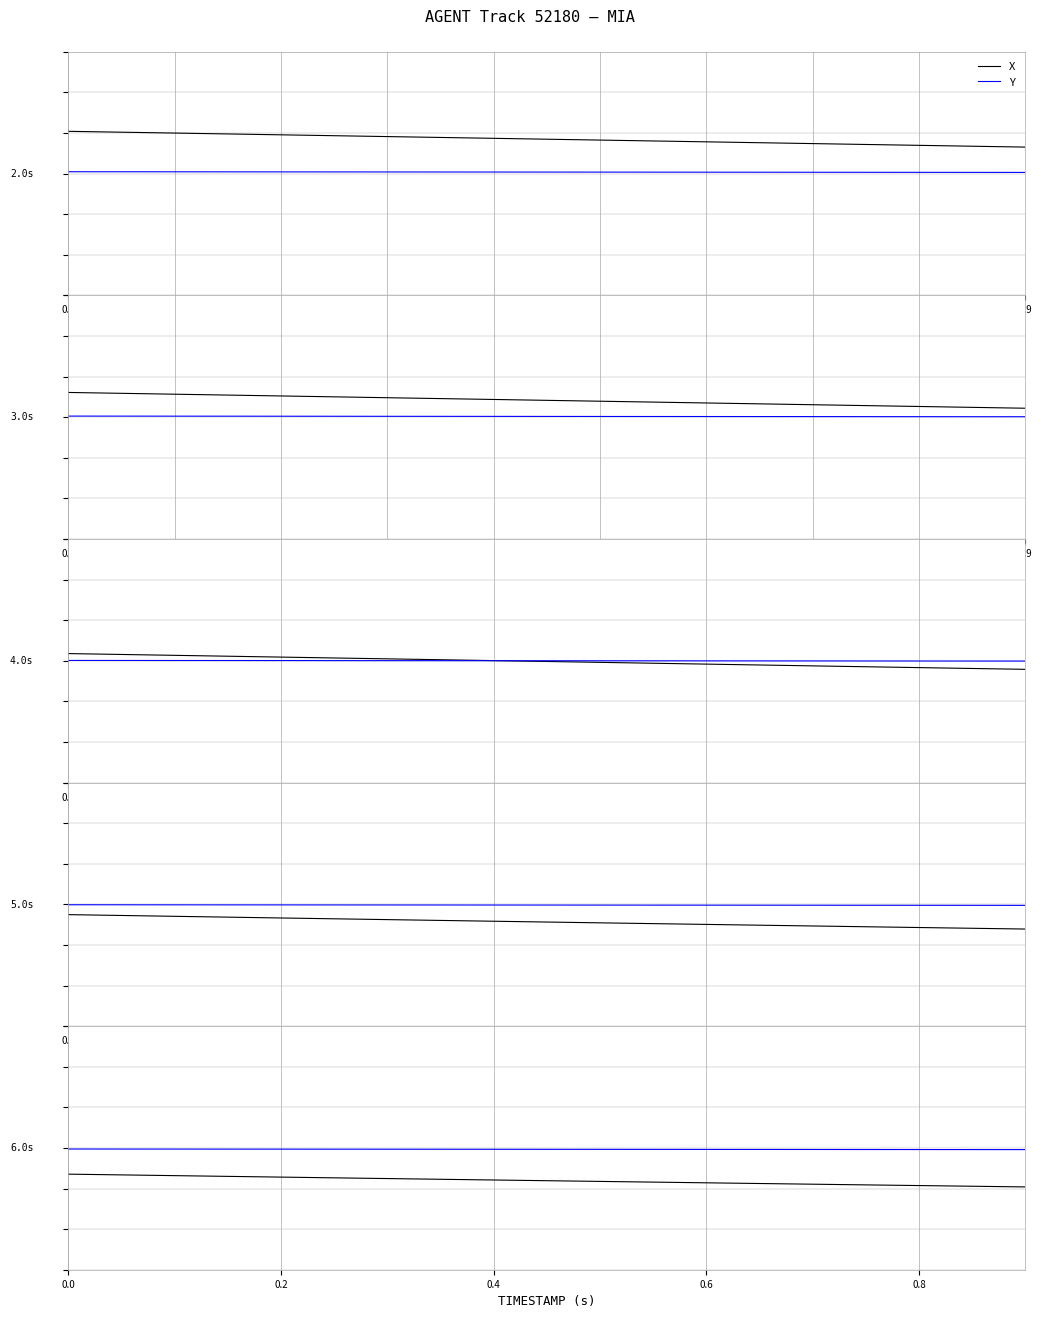

True or false: Y and X cross at least once.

False